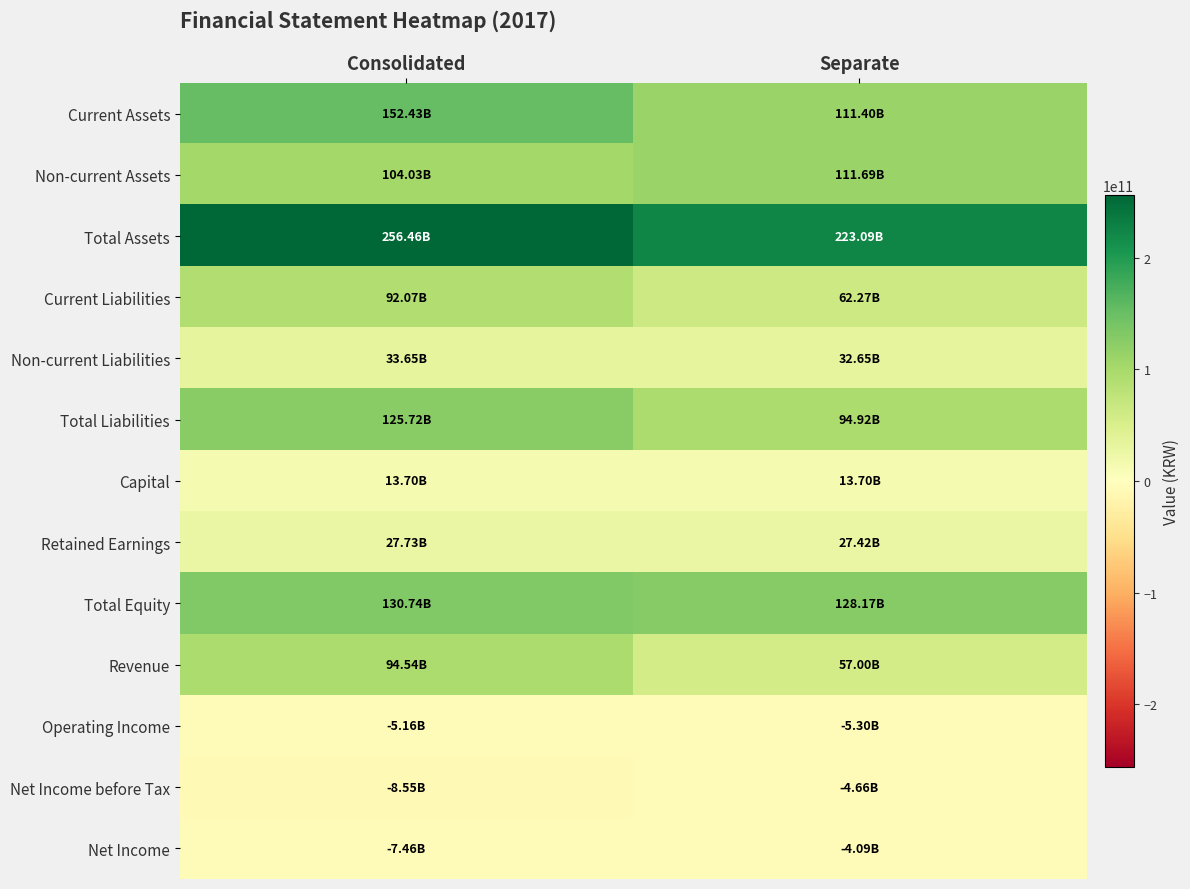

What is the total value across all series at Consolidated?

1009916836457